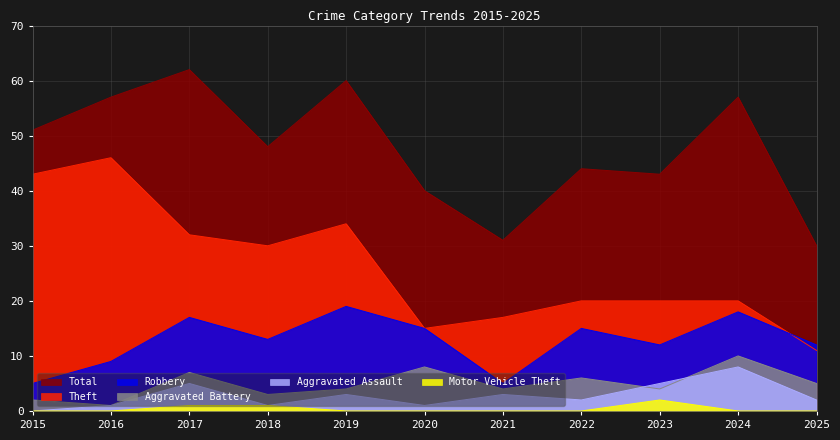

Where is Aggravated Assault nearest to the value 4?

2017